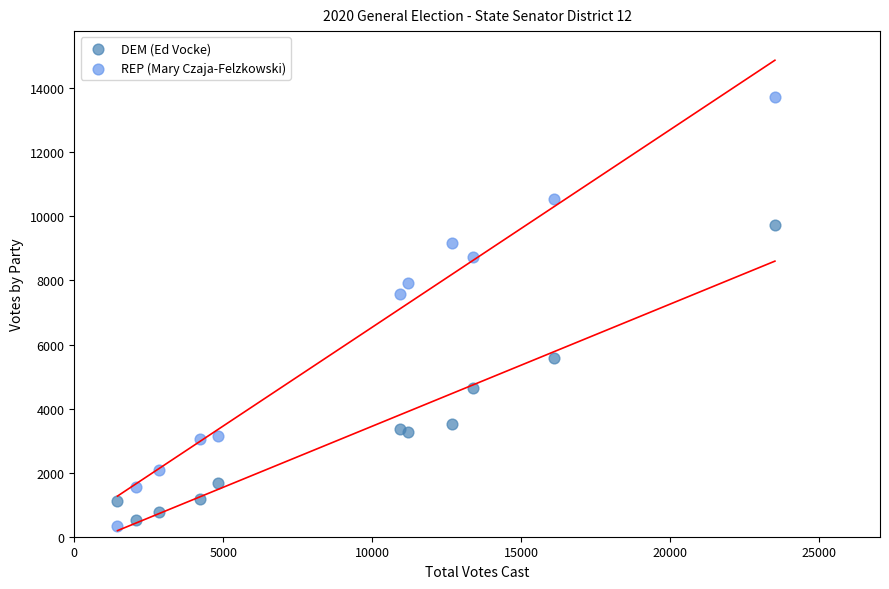

Across all data points, what is the range of X values (max minus min)?

22059